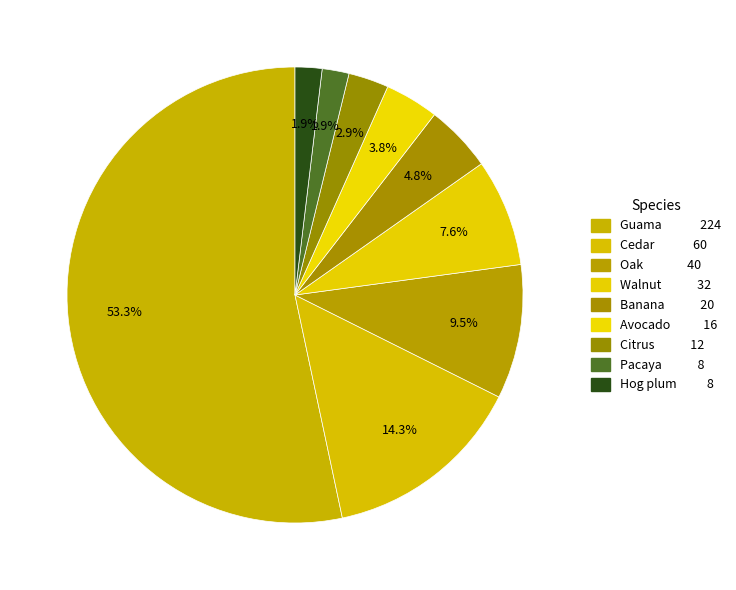

How many segments does this pie chart have?

9